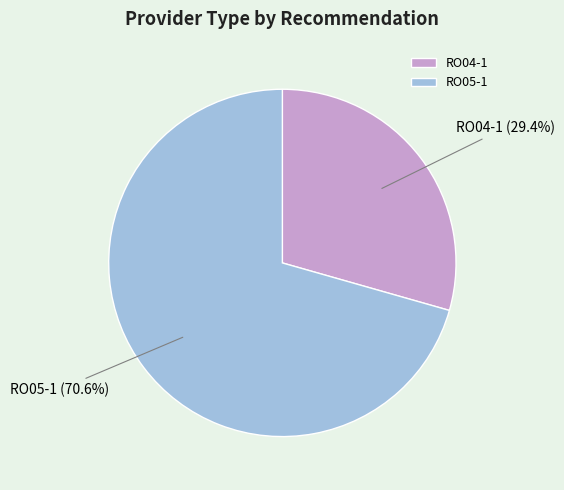

Which slice is the smallest?

RO04-1